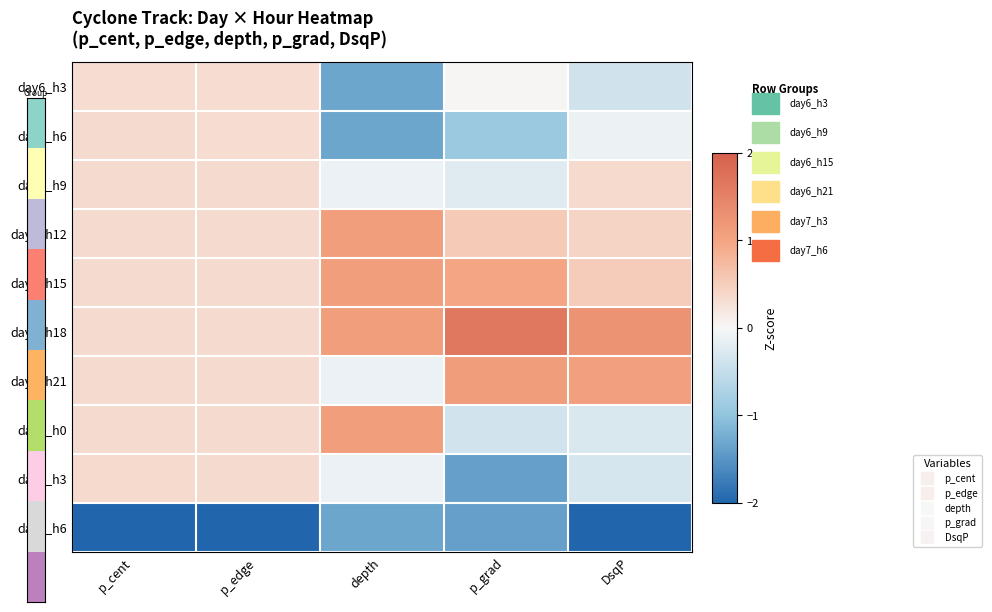

How many distinct data groups are displayed?

10